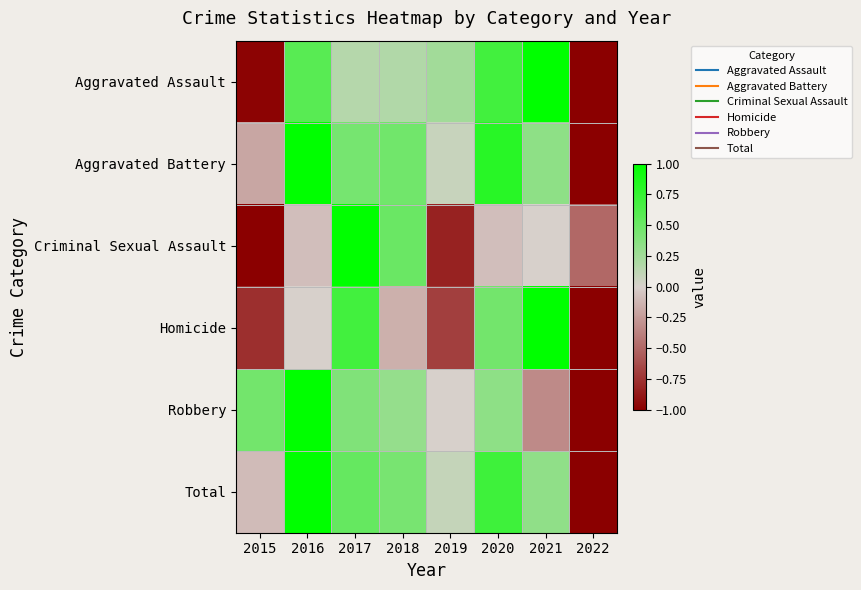

Between 2021 and 2020, which is larger?

2021